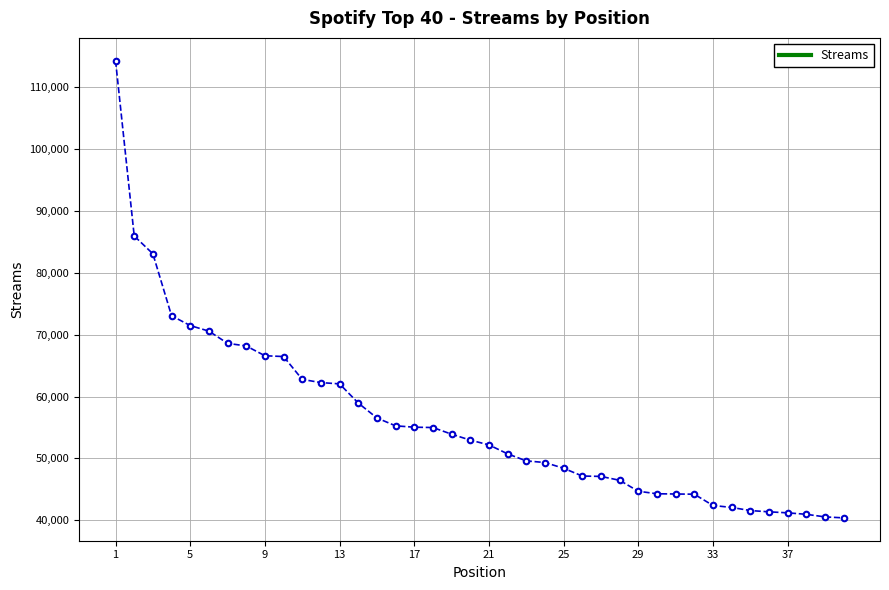

What is the maximum value shown in the chart?

114309